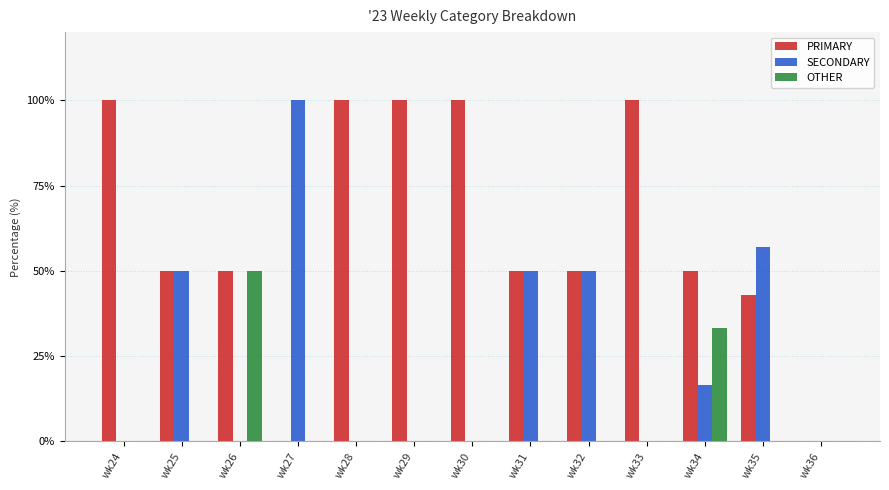

What is the maximum value shown in the chart?

100.0